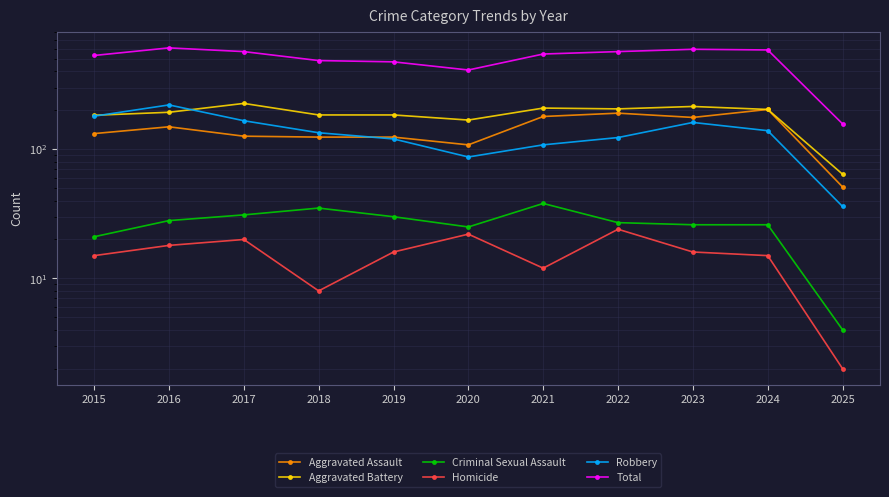

Is this an area chart (filled region under the line)?

No